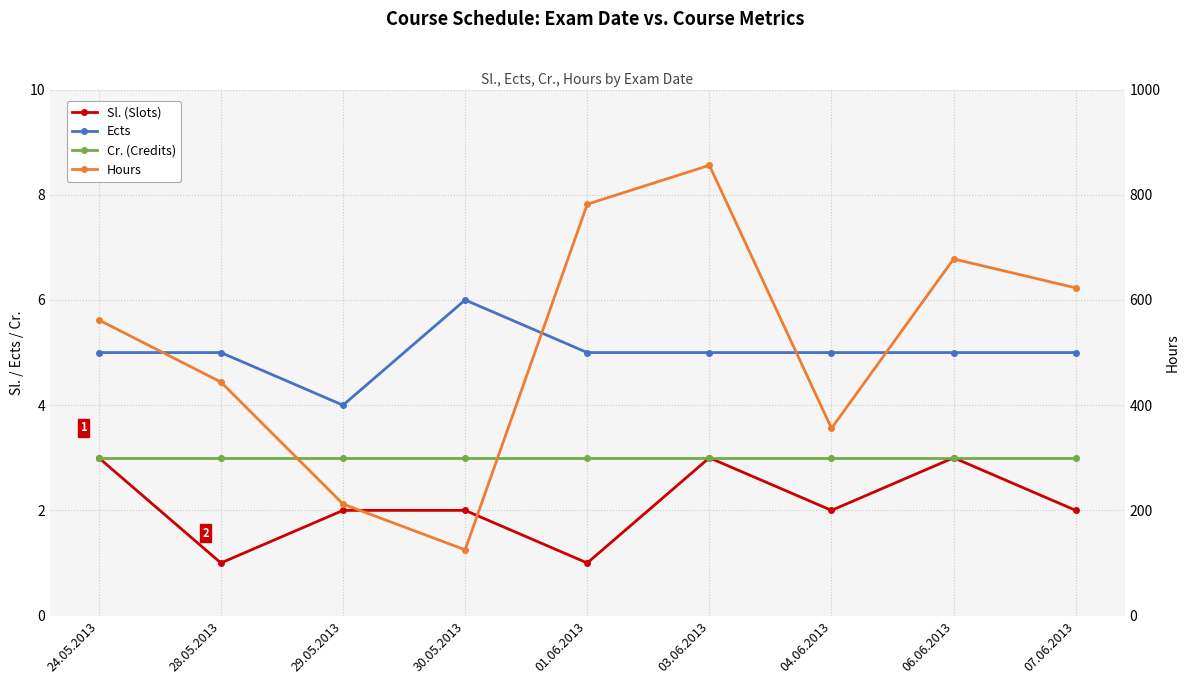

At which label does Sl. (Slots) reach its peak?

24.05.2013